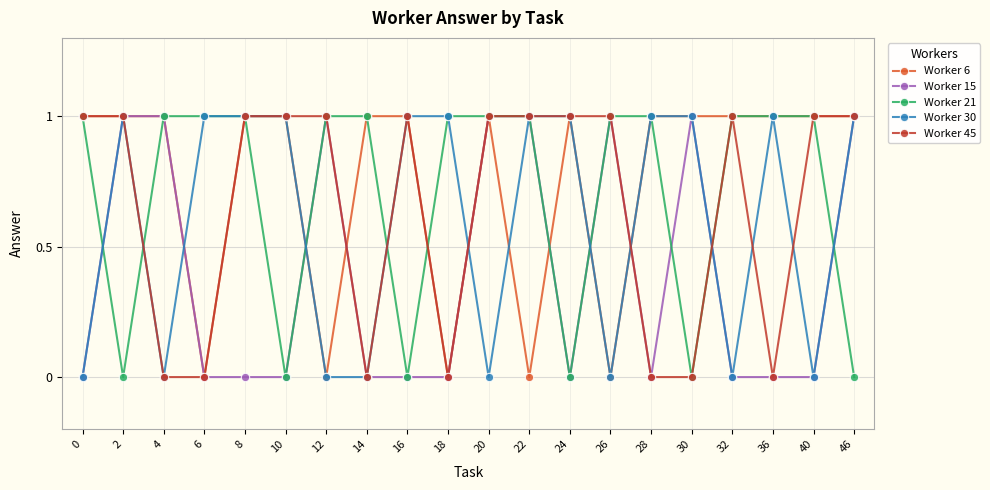

What is the difference between the Worker 21 values at 46 and 26?

1